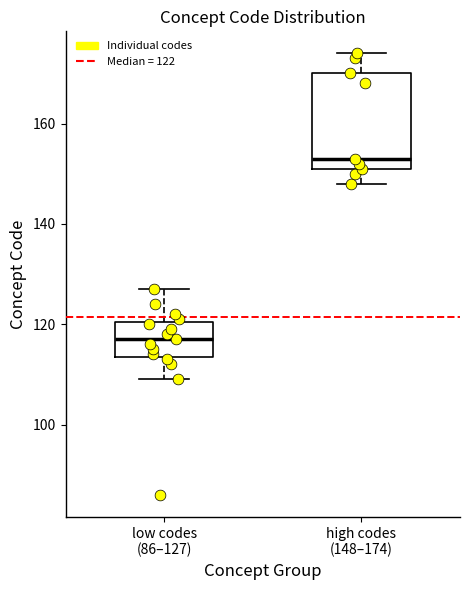

Reading left to right, read every box against the y-axis: the position of its median line, the range the box covers, and the ends of its whiskers. The values are not printed on the chart, so give them approximately, as read against the axis.

low codes (86–127): median 118, box 114 to 120, whiskers 110 to 128
high codes (148–174): median 154, box 152 to 170, whiskers 148 to 174